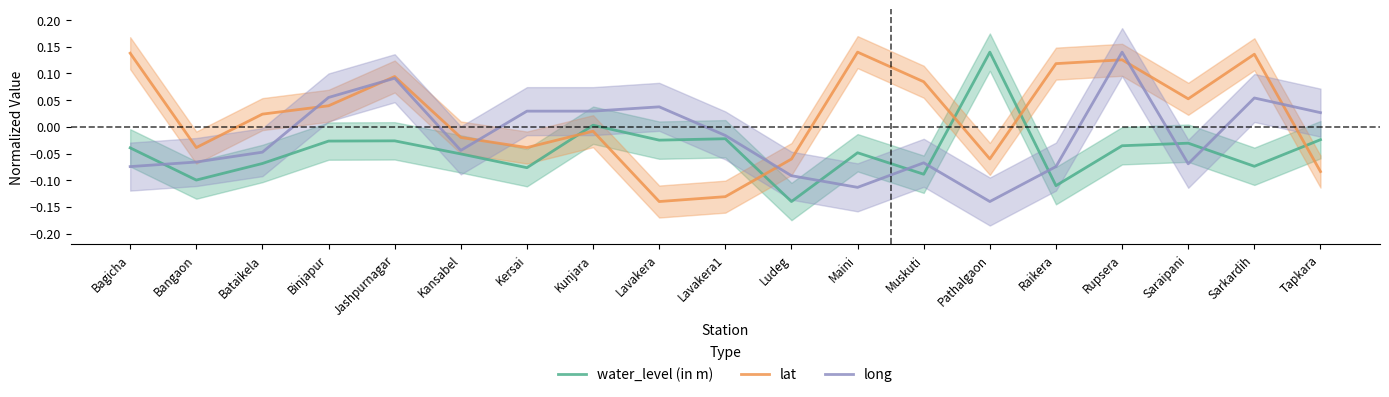

At which category does the chart reach its minimum across all series?

Lavakera